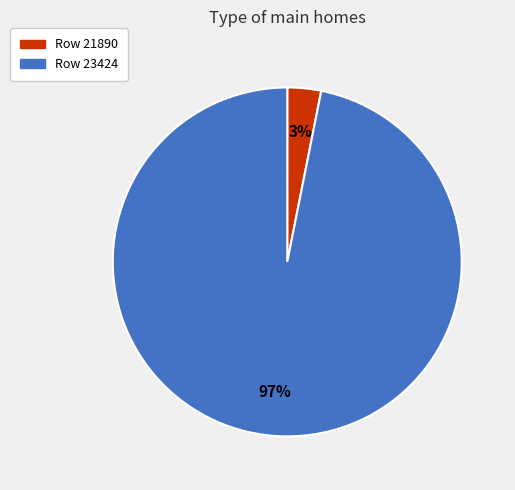

Is there a majority slice in this chart?

Yes